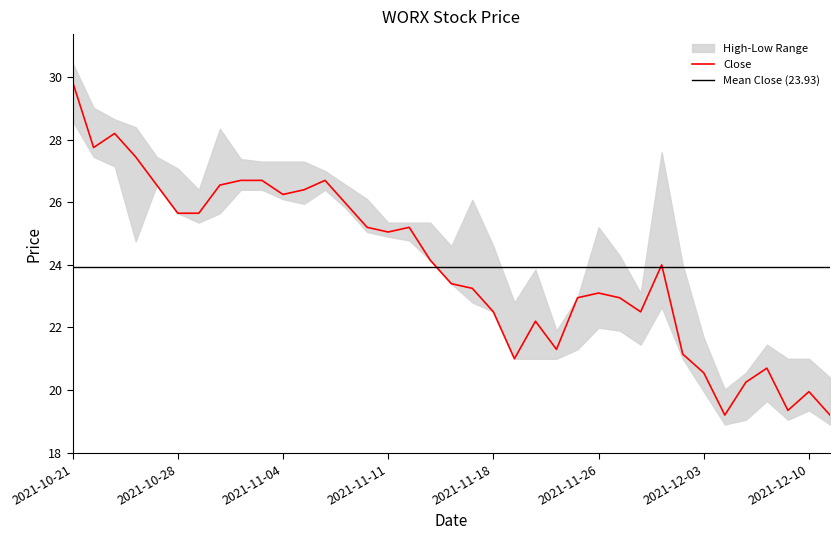

Reading left to right, extract all data points from this chart.

Close: 2021-10-21=29.9	2021-10-22=27.8	2021-10-25=28.2	2021-10-26=27.4	2021-10-27=26.6	2021-10-28=25.6	2021-10-29=25.6	2021-11-01=26.6	2021-11-02=26.7	2021-11-03=26.7	2021-11-04=26.2	2021-11-05=26.4	2021-11-08=26.7	2021-11-09=25.9	2021-11-10=25.2	2021-11-11=25.1	2021-11-12=25.2	2021-11-15=24.1	2021-11-16=23.4	2021-11-17=23.2	2021-11-18=22.5	2021-11-19=21.0	2021-11-22=22.2	2021-11-23=21.3	2021-11-24=22.9	2021-11-26=23.1	2021-11-29=22.9	2021-11-30=22.5	2021-12-01=24.0	2021-12-02=21.1	2021-12-03=20.6	2021-12-06=19.2	2021-12-07=20.2	2021-12-08=20.7	2021-12-09=19.4	2021-12-10=19.9	2021-12-13=19.2
High: 2021-10-21=30.4	2021-10-22=29.0	2021-10-25=28.6	2021-10-26=28.4	2021-10-27=27.4	2021-10-28=27.1	2021-10-29=26.4	2021-11-01=28.4	2021-11-02=27.4	2021-11-03=27.3	2021-11-04=27.3	2021-11-05=27.3	2021-11-08=27.0	2021-11-09=26.6	2021-11-10=26.1	2021-11-11=25.4	2021-11-12=25.4	2021-11-15=25.4	2021-11-16=24.6	2021-11-17=26.1	2021-11-18=24.6	2021-11-19=22.8	2021-11-22=23.9	2021-11-23=21.9	2021-11-24=22.9	2021-11-26=25.2	2021-11-29=24.3	2021-11-30=23.1	2021-12-01=27.6	2021-12-02=24.0	2021-12-03=21.7	2021-12-06=20.0	2021-12-07=20.6	2021-12-08=21.4	2021-12-09=21.0	2021-12-10=21.0	2021-12-13=20.4
Low: 2021-10-21=28.6	2021-10-22=27.4	2021-10-25=27.1	2021-10-26=24.8	2021-10-27=26.6	2021-10-28=25.6	2021-10-29=25.4	2021-11-01=25.6	2021-11-02=26.4	2021-11-03=26.4	2021-11-04=26.1	2021-11-05=25.9	2021-11-08=26.4	2021-11-09=25.8	2021-11-10=25.1	2021-11-11=24.9	2021-11-12=24.8	2021-11-15=24.1	2021-11-16=23.4	2021-11-17=22.8	2021-11-18=22.5	2021-11-19=21.0	2021-11-22=21.0	2021-11-23=21.0	2021-11-24=21.3	2021-11-26=22.0	2021-11-29=21.9	2021-11-30=21.4	2021-12-01=22.6	2021-12-02=21.0	2021-12-03=19.9	2021-12-06=18.9	2021-12-07=19.1	2021-12-08=19.6	2021-12-09=19.1	2021-12-10=19.4	2021-12-13=18.9